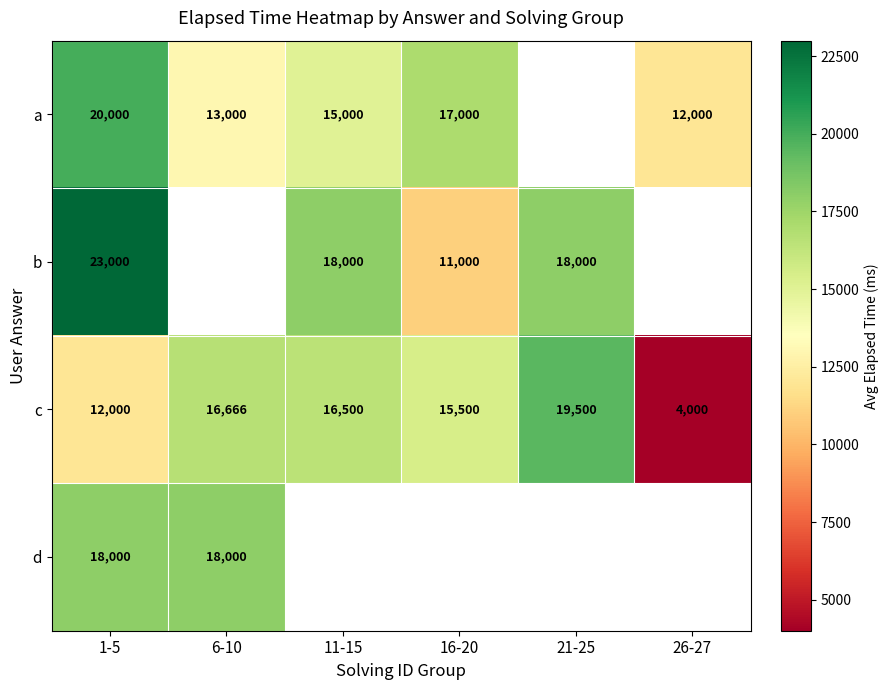

Which series has the widest spread of values?

c